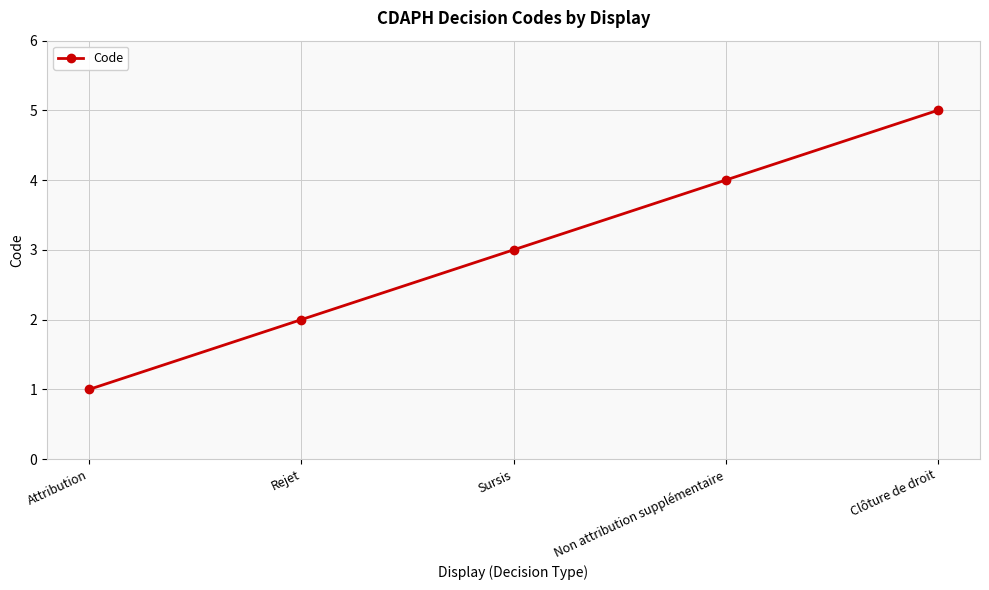

What is the sum of all values?

15